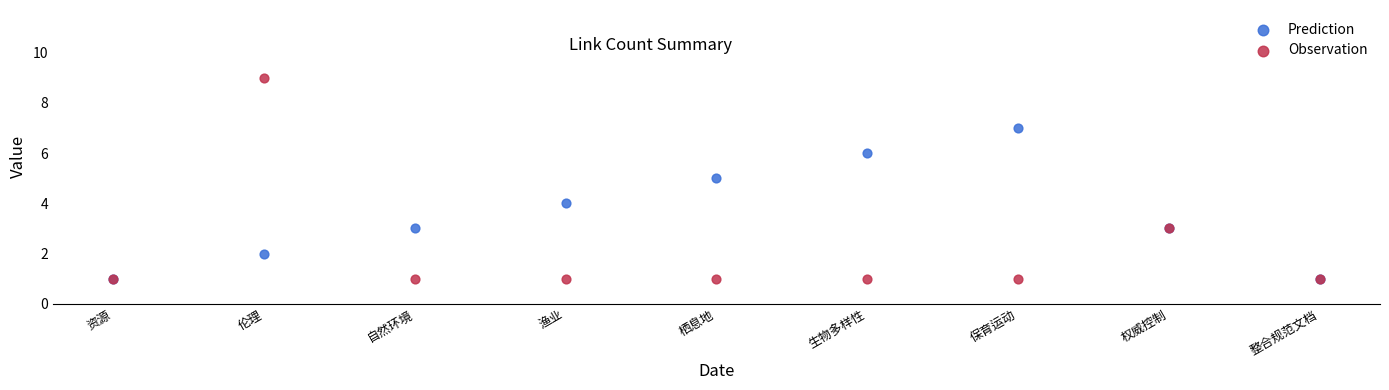

What are all the series names shown in the legend?

Prediction, Observation